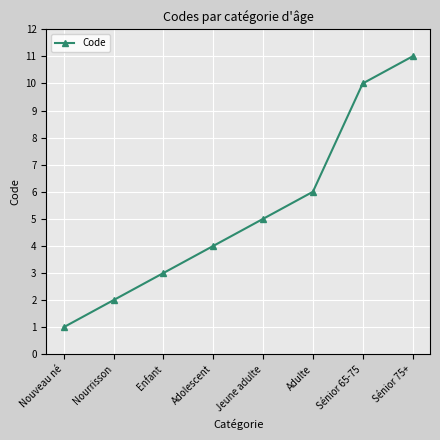

Count the values in the range 3 to 10.

5